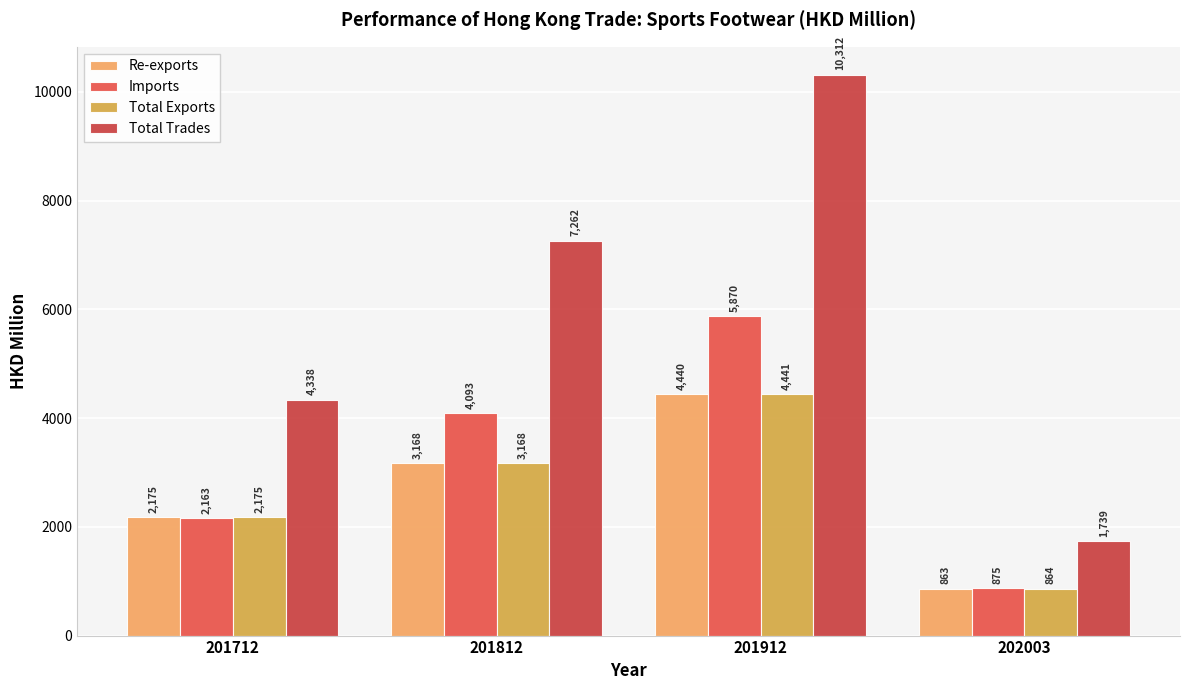

Reading right to left, list all the values displayed in this chart.

Re-exports: 863.4	4440.5	3168.3	2174.8
Imports: 875.3	5870.3	4093.4	2162.9
Total Exports: 863.5	4441.5	3168.4	2174.8
Total Trades: 1738.8	10311.8	7261.8	4337.7